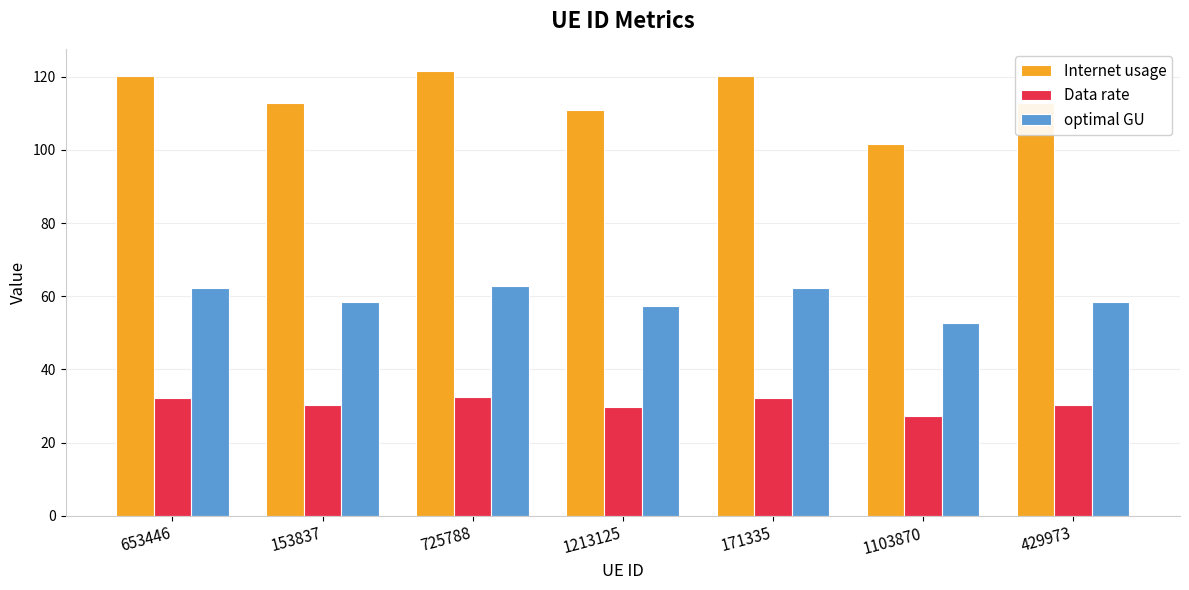

Which series has the largest range (max minus min)?

Internet usage